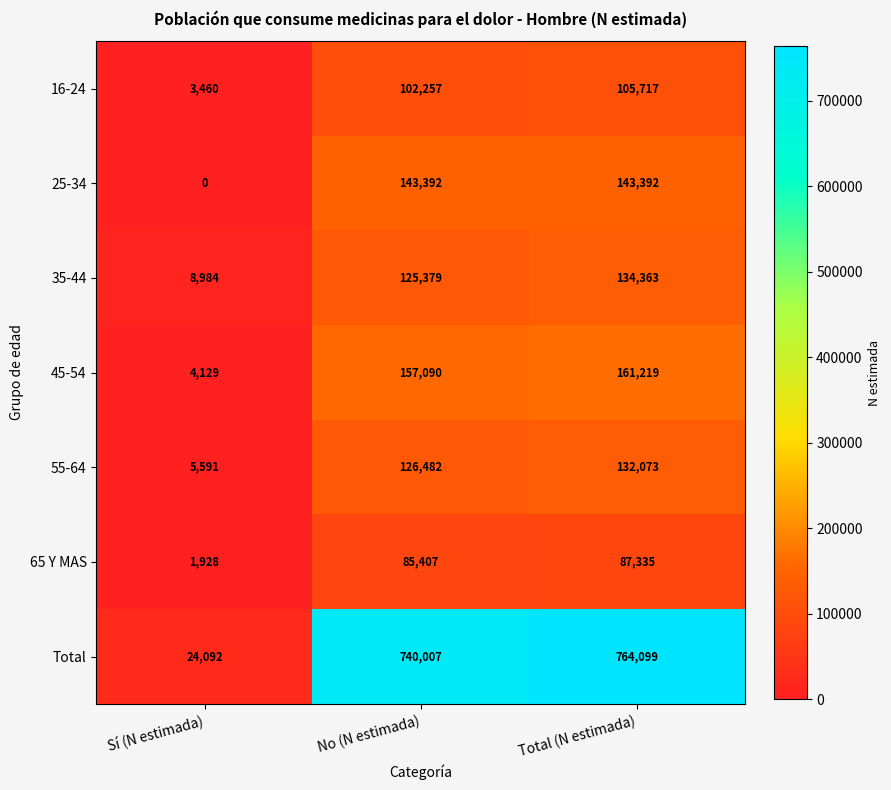

How many data points in 16-24 are less than 102257?

1